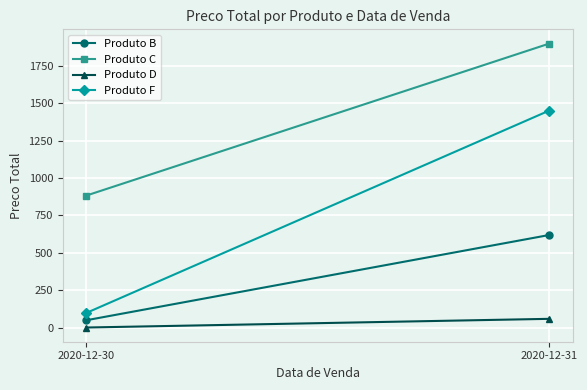

The value of Produto C at 2020-12-31 is 1900.3. True or false?

True